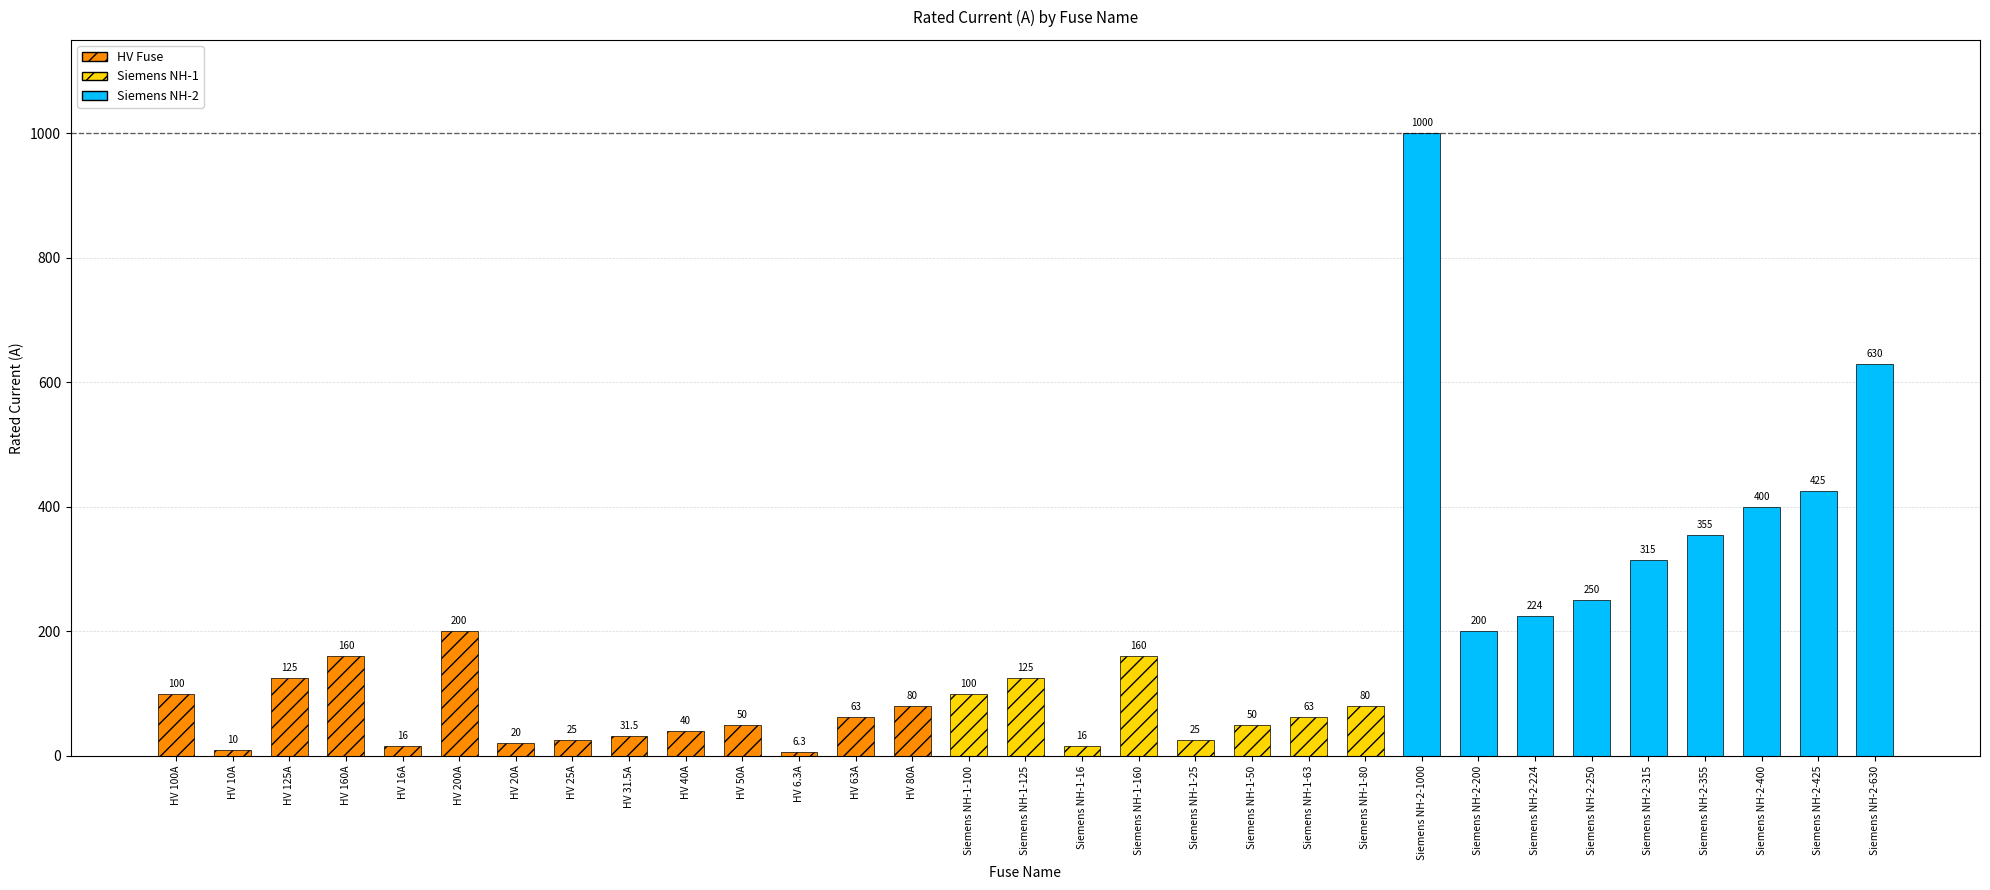

At which category does the chart reach its minimum across all series?

HV 6.3A